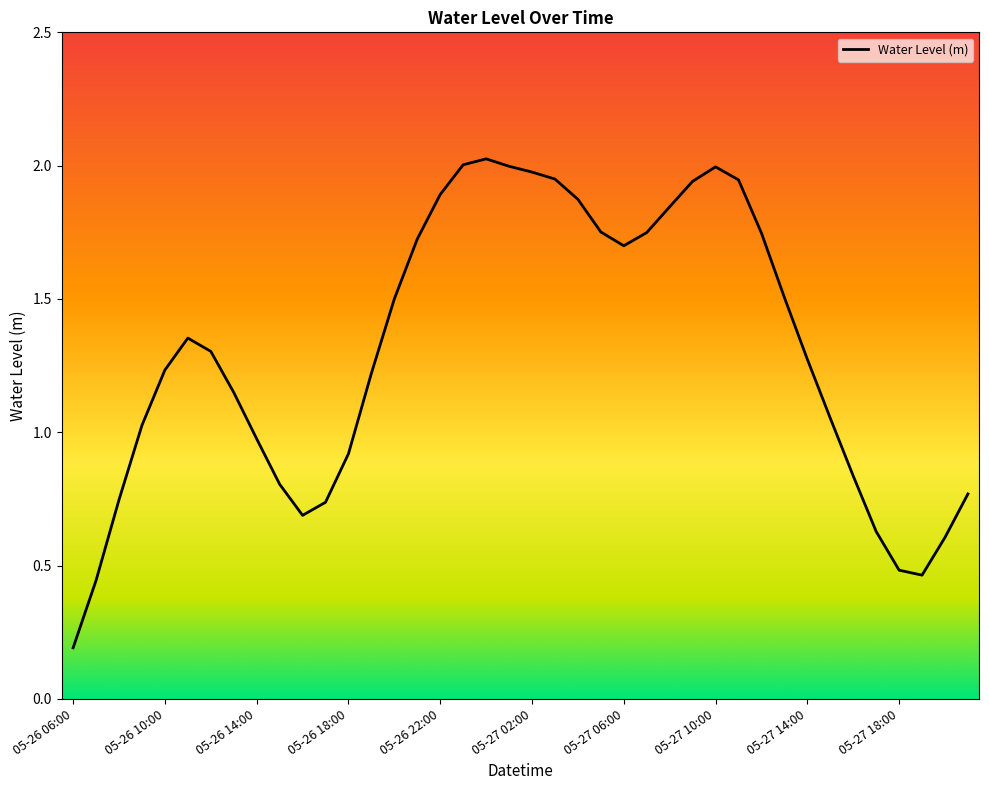

How many lines are shown in the chart?

1